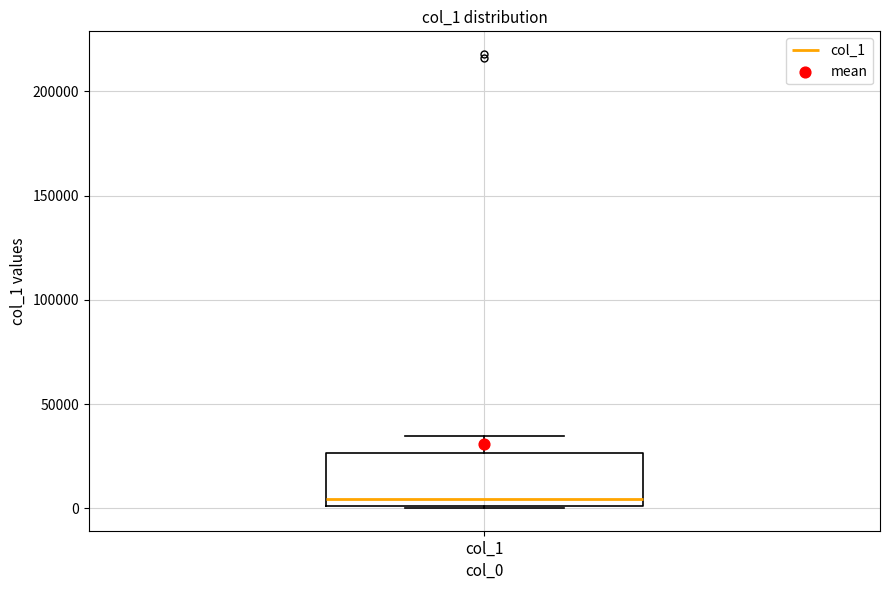

Where is the lower edge of the box for col_1 on the y-axis? The values are not printed on the chart, so give them approximately, as read against the axis.

0